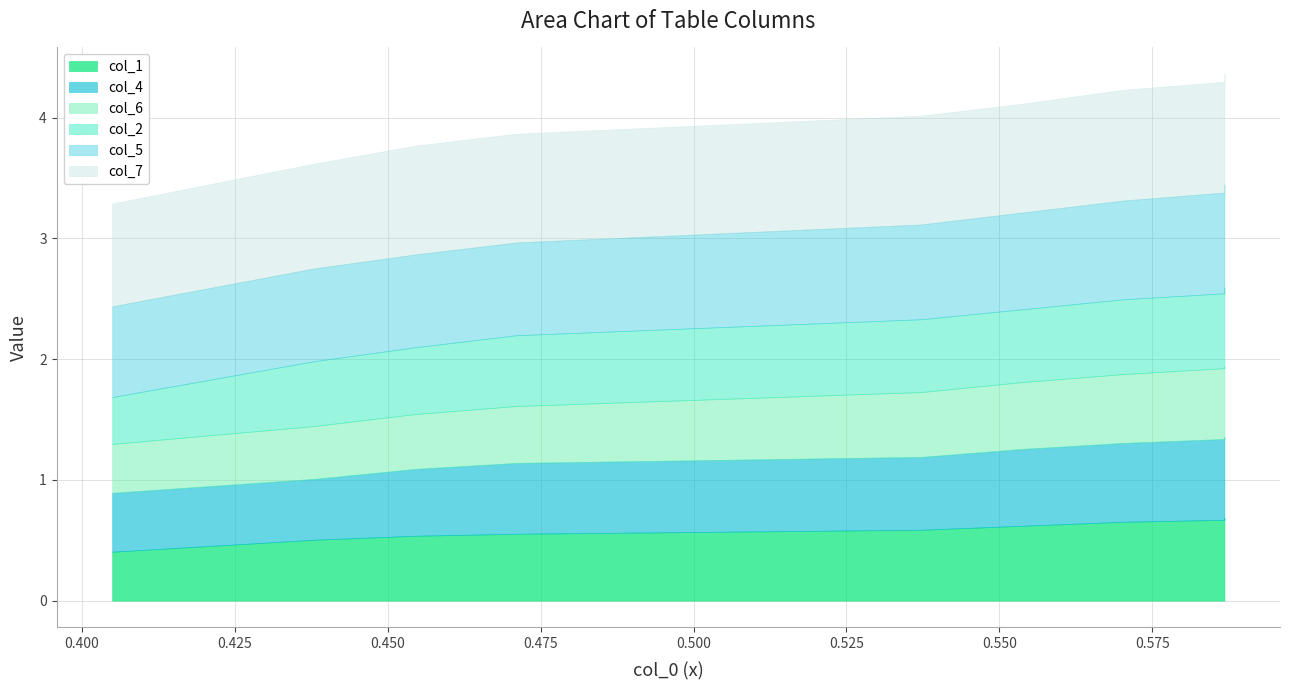

What is the average value of the col_2 series?

0.6